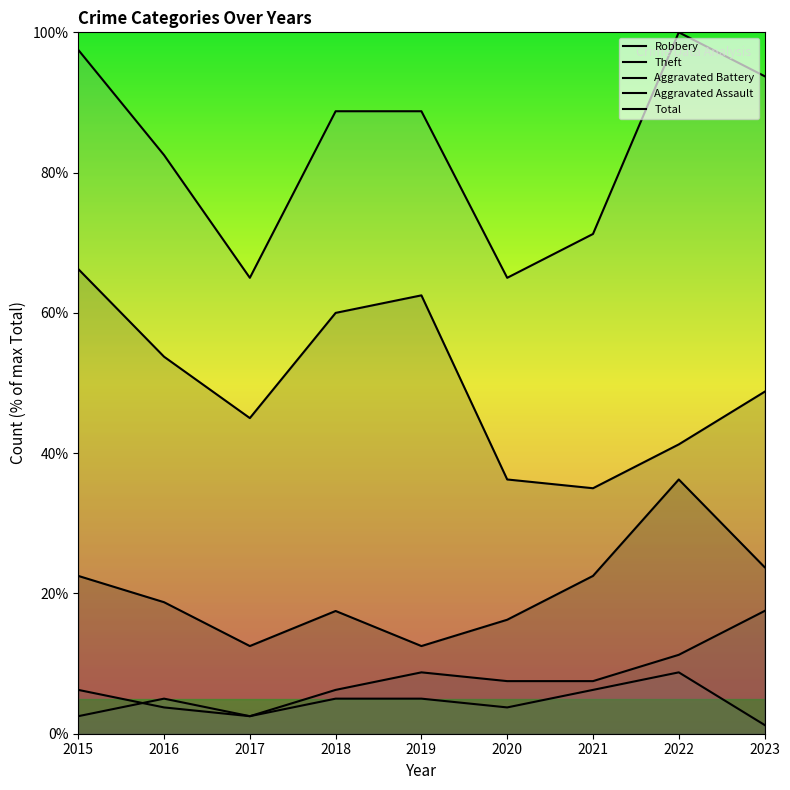

Reading left to right, transcribe all the data shown in this chart.

Robbery: 2015=22.5	2016=18.8	2017=12.5	2018=17.5	2019=12.5	2020=16.2	2021=22.5	2022=36.2	2023=23.8
Theft: 2015=66.2	2016=53.8	2017=45.0	2018=60.0	2019=62.5	2020=36.2	2021=35.0	2022=41.2	2023=48.8
Aggravated Battery: 2015=6.2	2016=3.8	2017=2.5	2018=6.2	2019=8.8	2020=7.5	2021=7.5	2022=11.2	2023=17.5
Aggravated Assault: 2015=2.5	2016=5.0	2017=2.5	2018=5.0	2019=5.0	2020=3.8	2021=6.2	2022=8.8	2023=1.2
Total: 2015=97.5	2016=82.5	2017=65.0	2018=88.8	2019=88.8	2020=65.0	2021=71.2	2022=100.0	2023=93.8